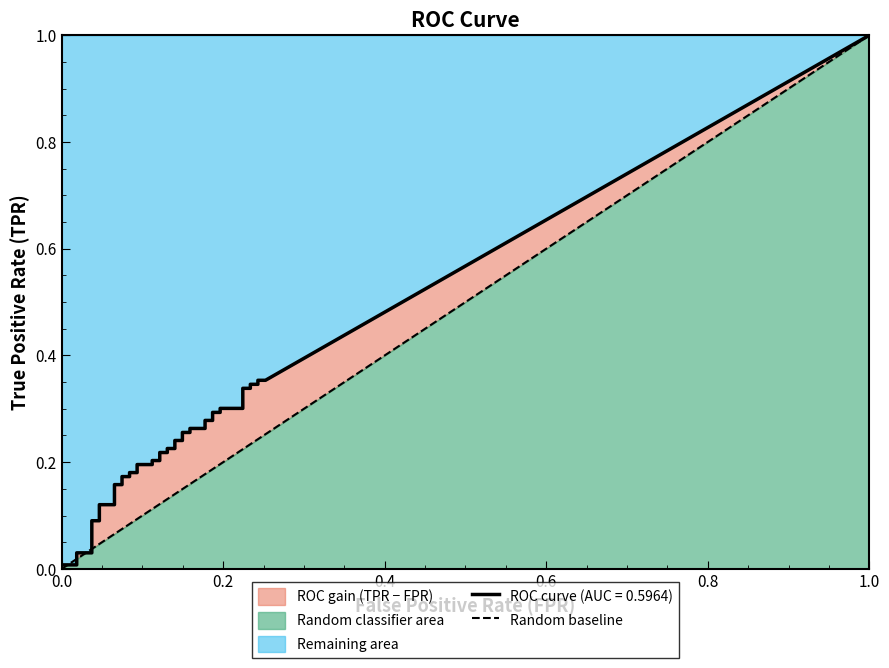

The chart shows a value of 0 at 0.0. True or false?

True